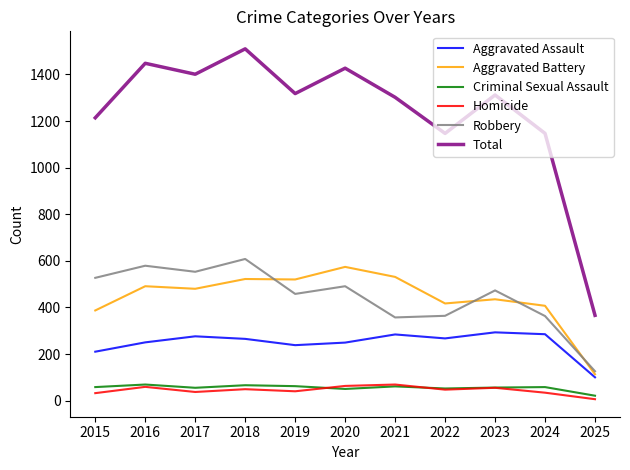

Between 2018 and 2019, which series saw the biggest shift?

Total